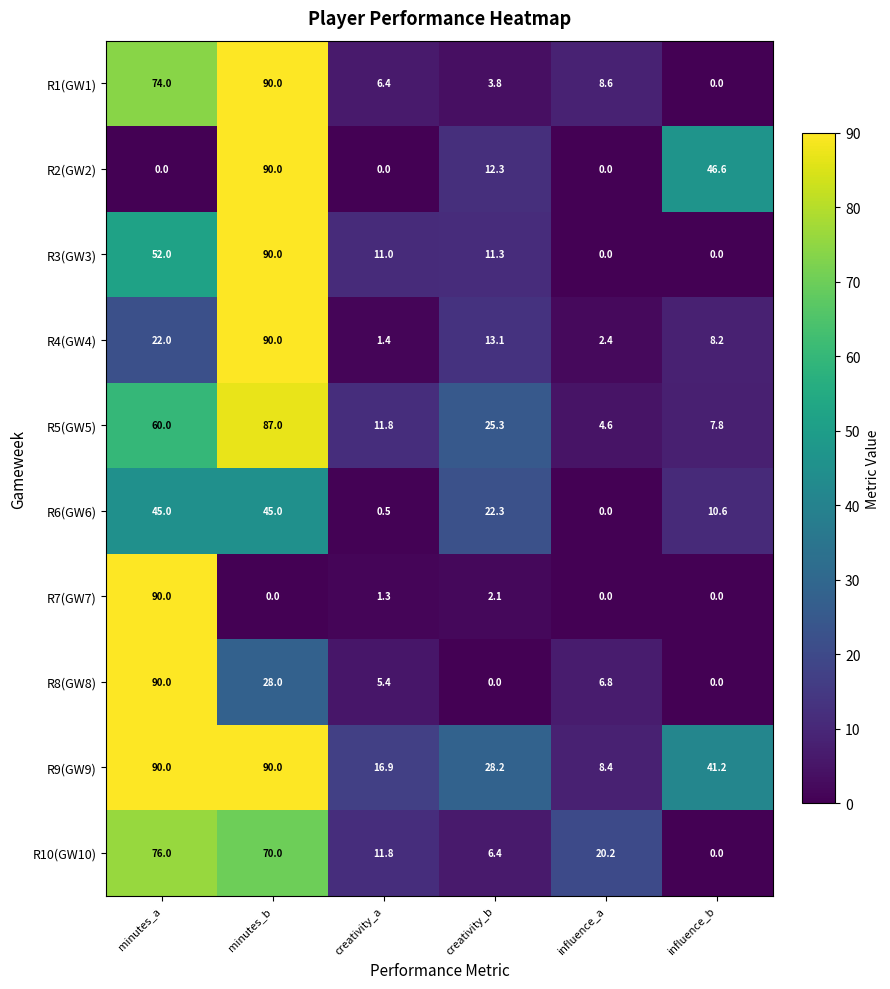

Which series changed the most between creativity_a and creativity_b?

R6(GW6)